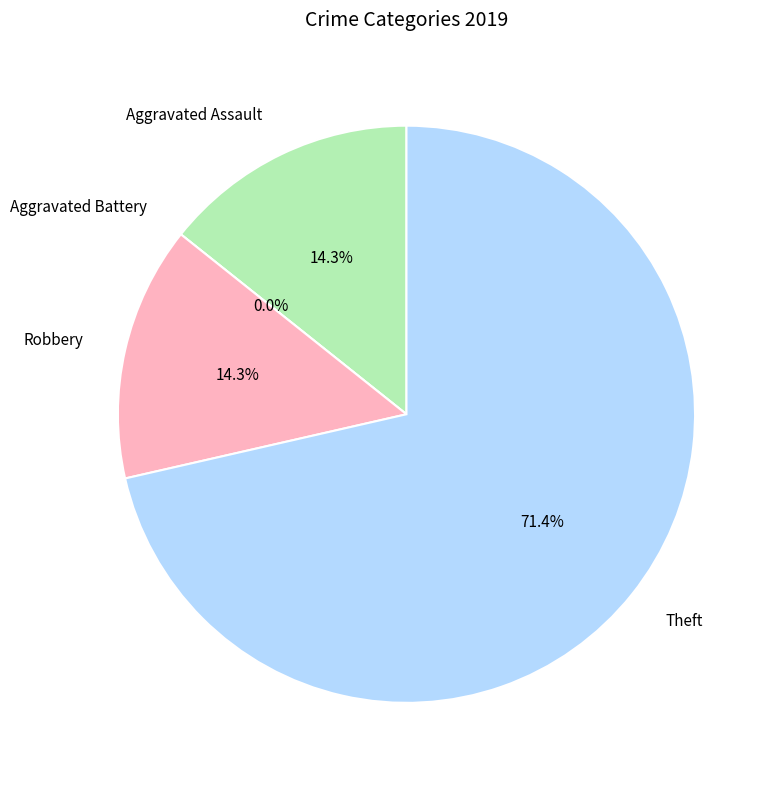

To the nearest percent, what is the average slice percentage?

25%